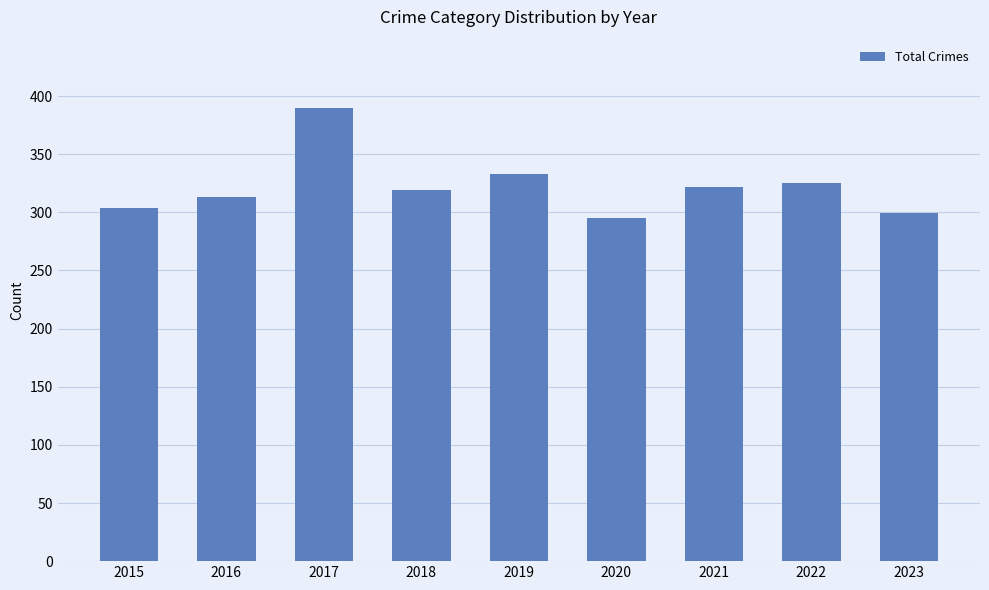

The value at 2017 is 390. True or false?

True